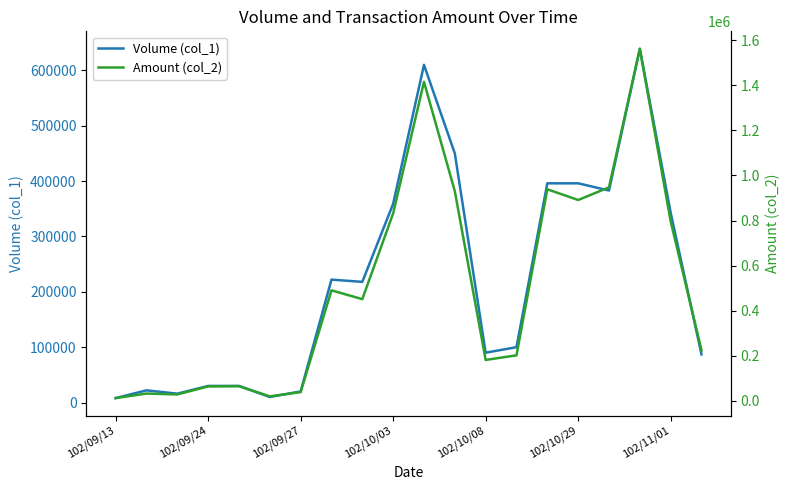

Where is Volume (col_1) nearest to the value 323500?

102/11/01